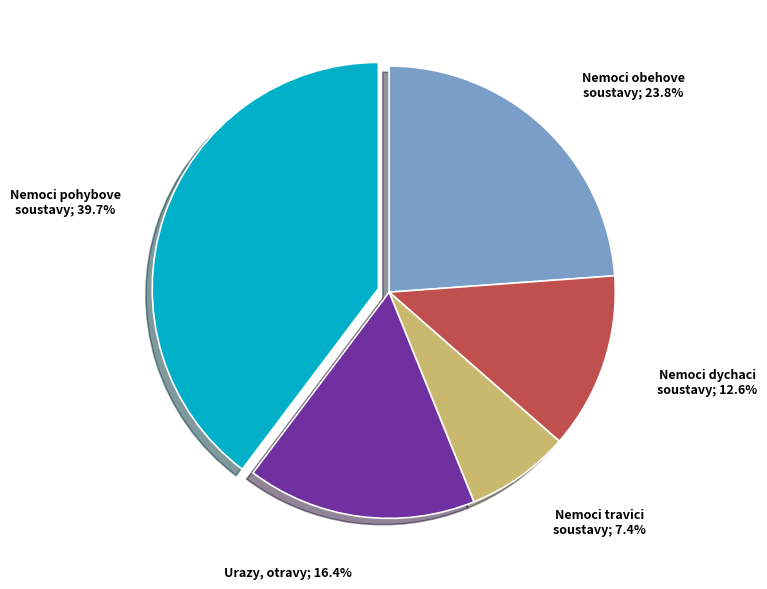

Is there a majority slice in this chart?

No